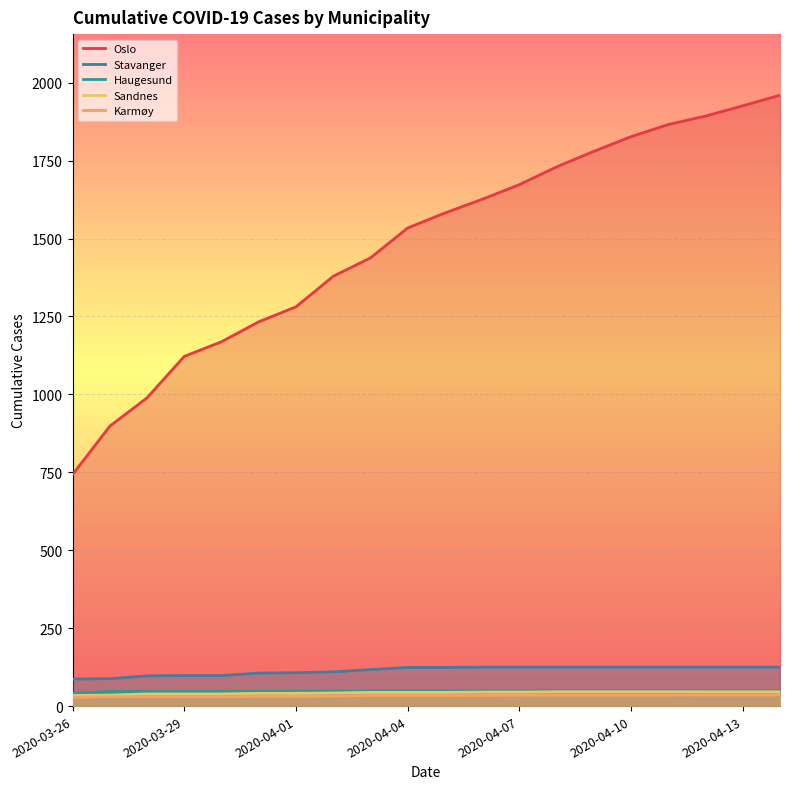

Is it true that Oslo equals 1926 at 2020-04-13?

True